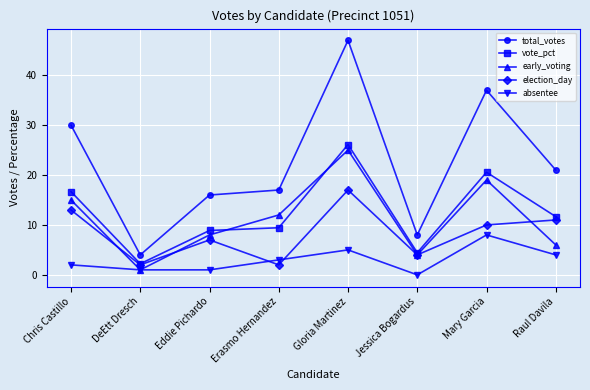

Where is absentee nearest to the value 4?

Raul Davila